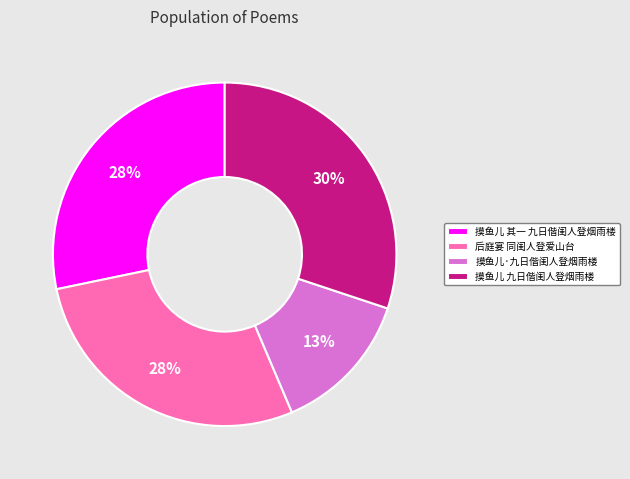

Which slice is the smallest?

摸鱼儿·九日偕闺人登烟雨楼